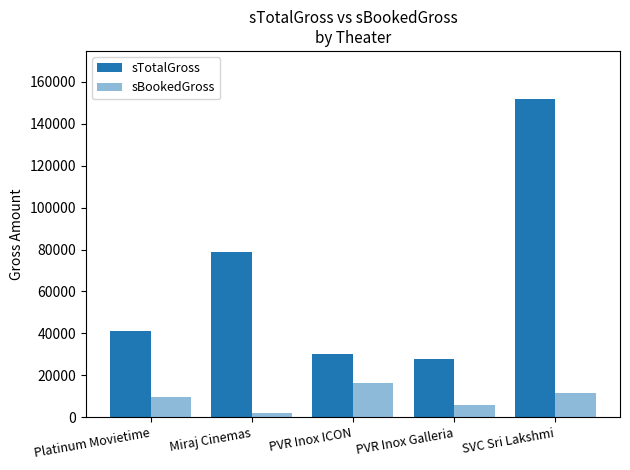

How many bars are there in each group?

2